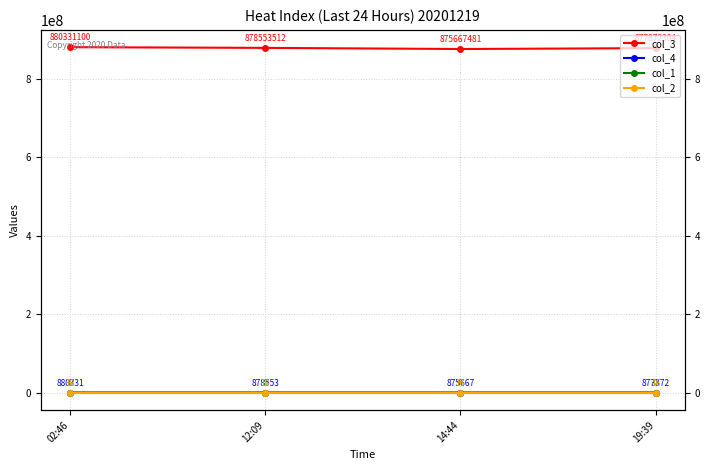

At which category does col_4 reach its first local valley?

14:44